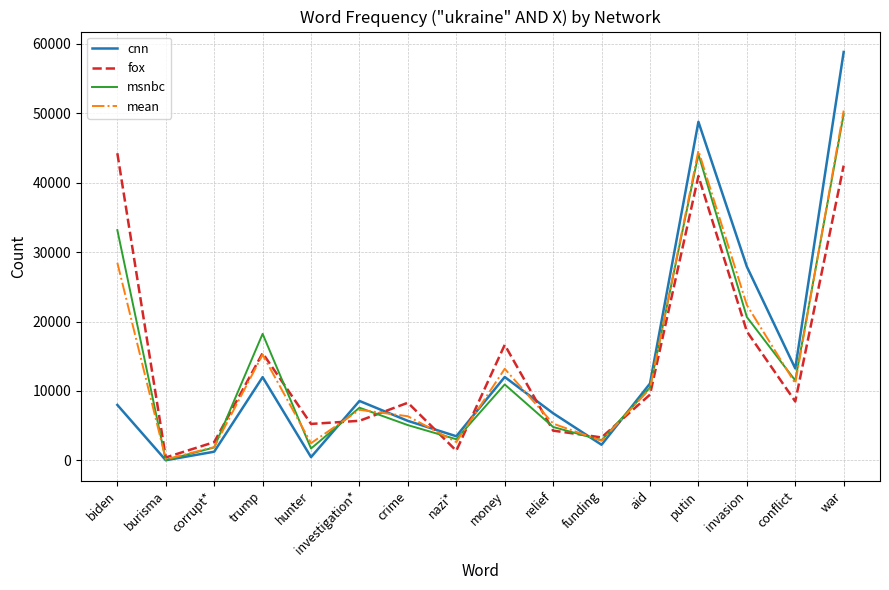

What is the difference between the cnn values at conflict and money?

1235.0